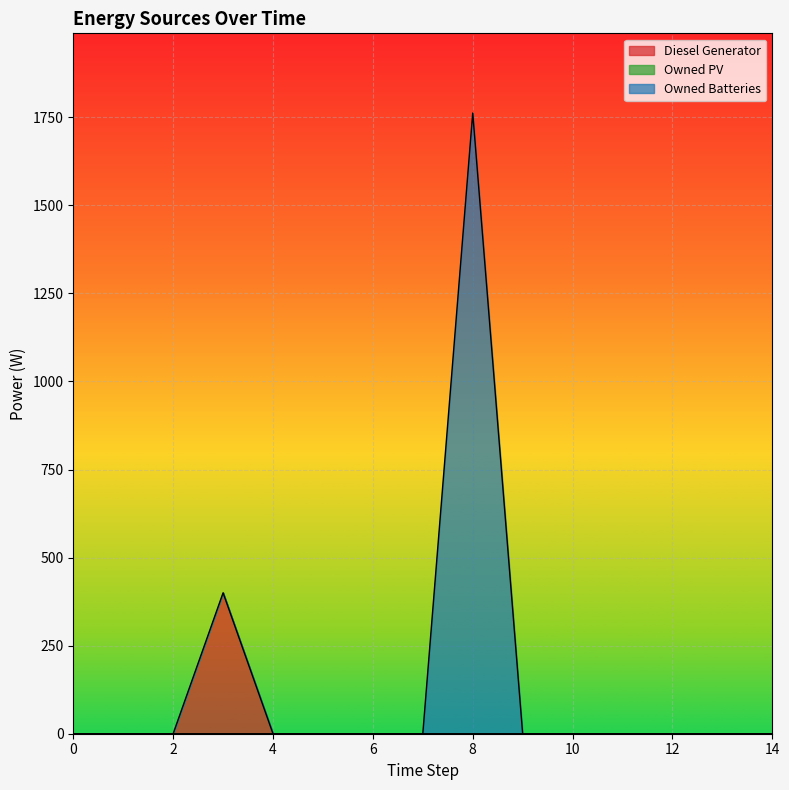

The Diesel Generator series shows 142 at 2. True or false?

False